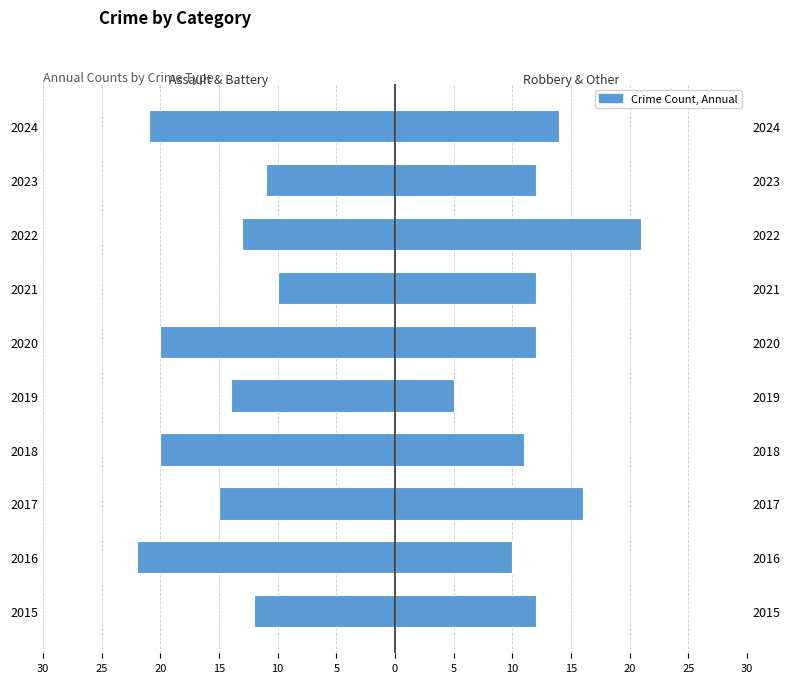

Are the bars horizontal?

Yes